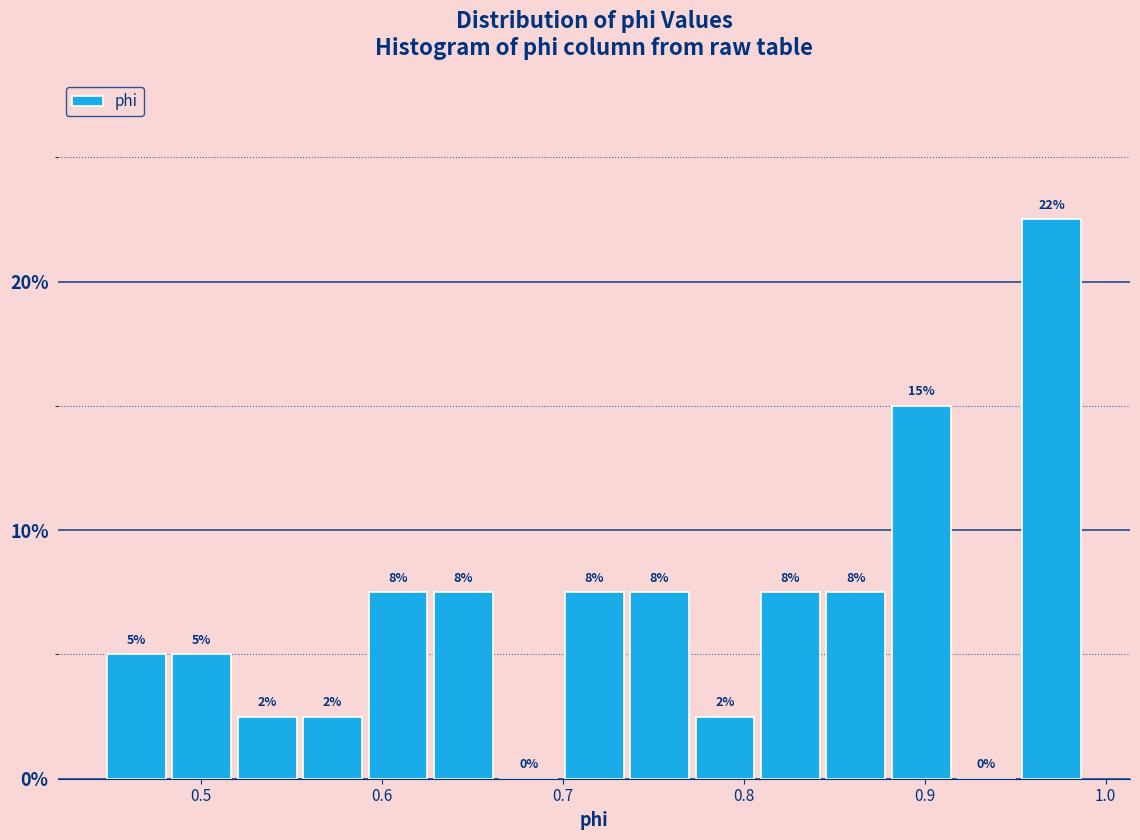

Around what value on the x-axis is the tallest bar? Give the approximate position of its centre, as read against the axis.

0.97